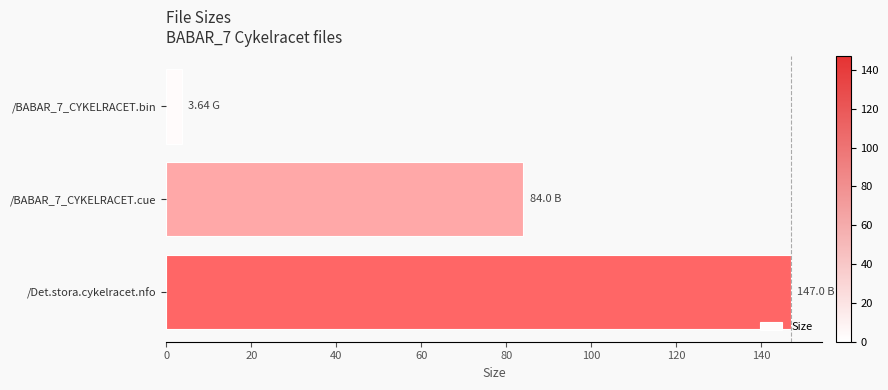

What is the average value?

78.2